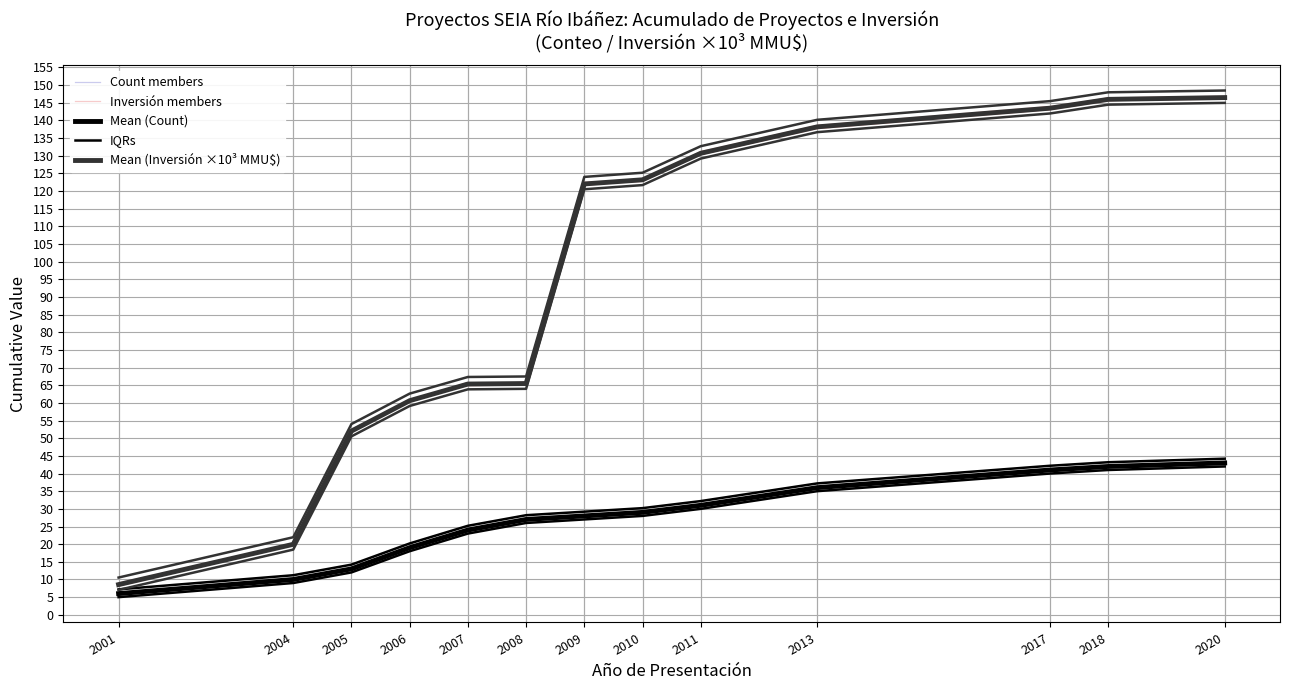

What is the spread (max minus min) of values at 2005?

39.2